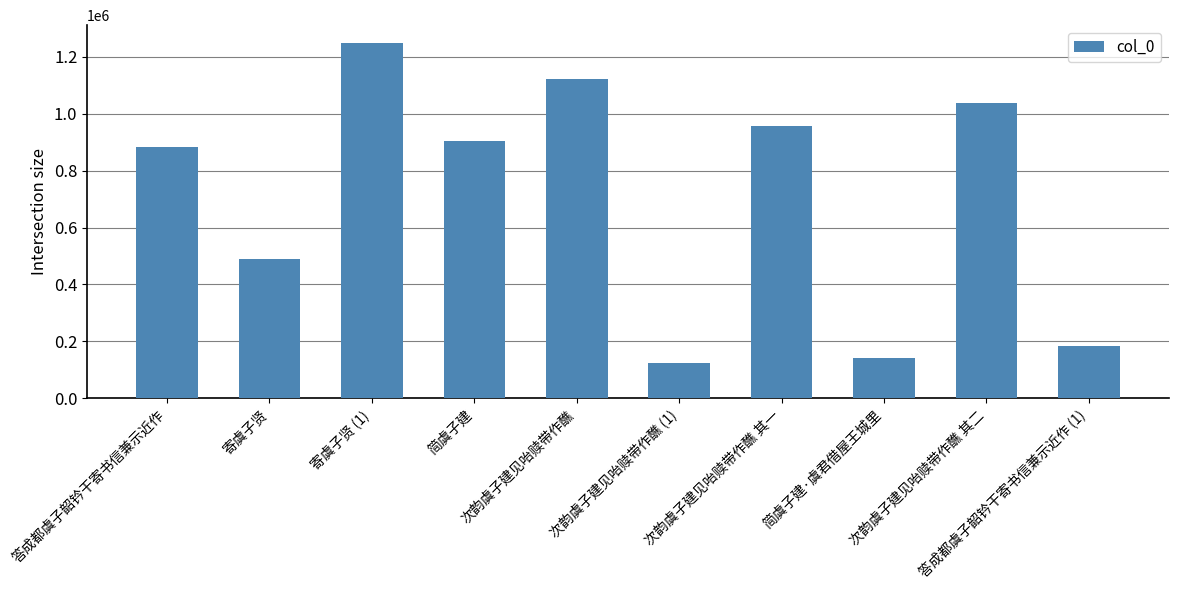

What is the label of the 2nd bar from the right?

次韵虞子建见咍赎带作醮 其二